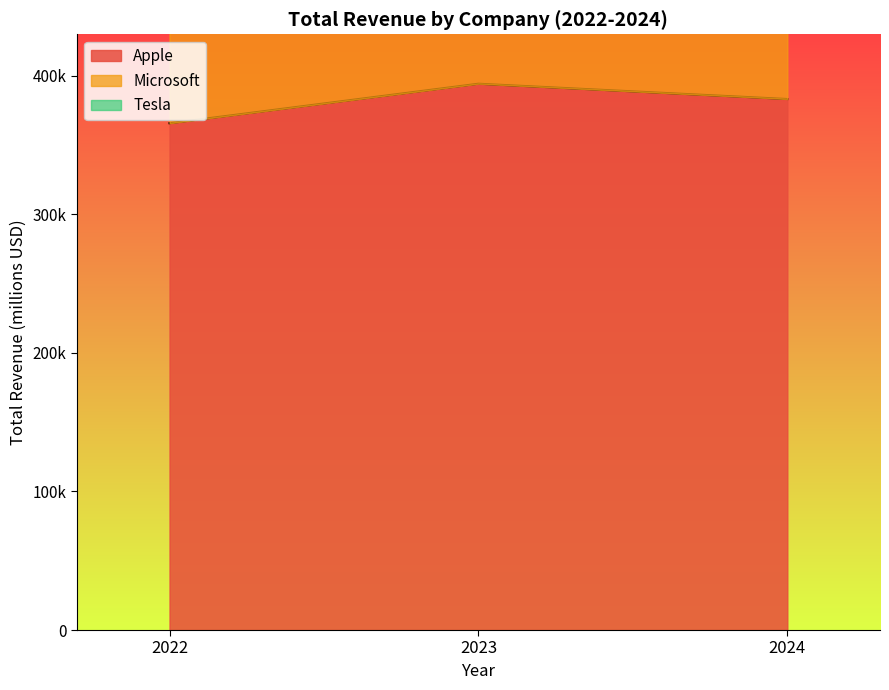

Count the number of categories in the chart.

3